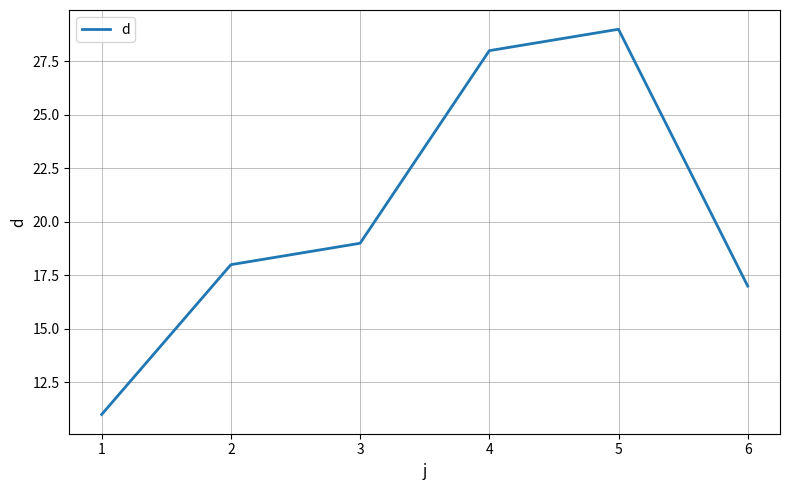

What is the average value?

20